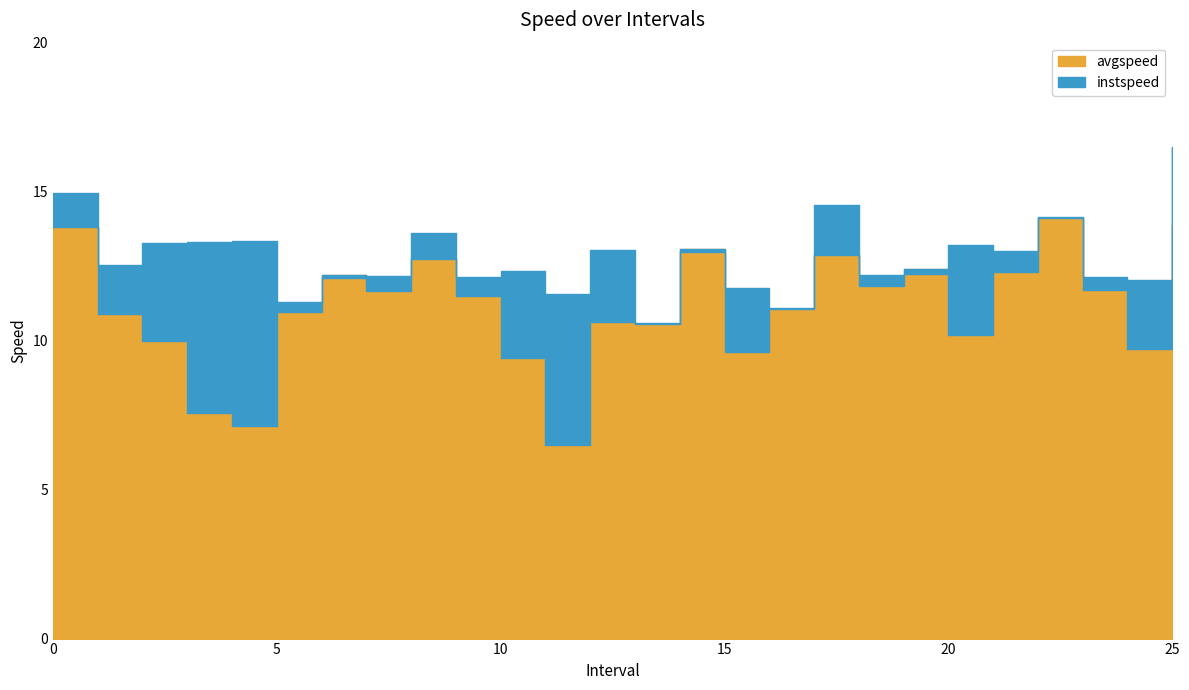

Reading left to right, what are all the values shown in this chart?

instspeed: 0=15.0	1=12.5	2=13.3	3=13.3	4=13.3	5=11.3	6=12.1	7=12.2	8=13.6	9=12.1	10=12.3	11=11.6	12=13.0	13=10.6	14=13.0	15=11.7	16=11.1	17=14.6	18=12.2	19=12.2	20=13.2	21=13.0	22=14.2	23=12.1	24=12.0	25=16.5
avgspeed: 0=13.8	1=10.9	2=10.0	3=7.6	4=7.1	5=11.0	6=12.2	7=11.7	8=12.8	9=11.5	10=9.4	11=6.5	12=10.6	13=10.5	14=13.1	15=9.6	16=11.1	17=12.9	18=11.8	19=12.4	20=10.2	21=12.3	22=14.1	23=11.7	24=9.7	25=13.9